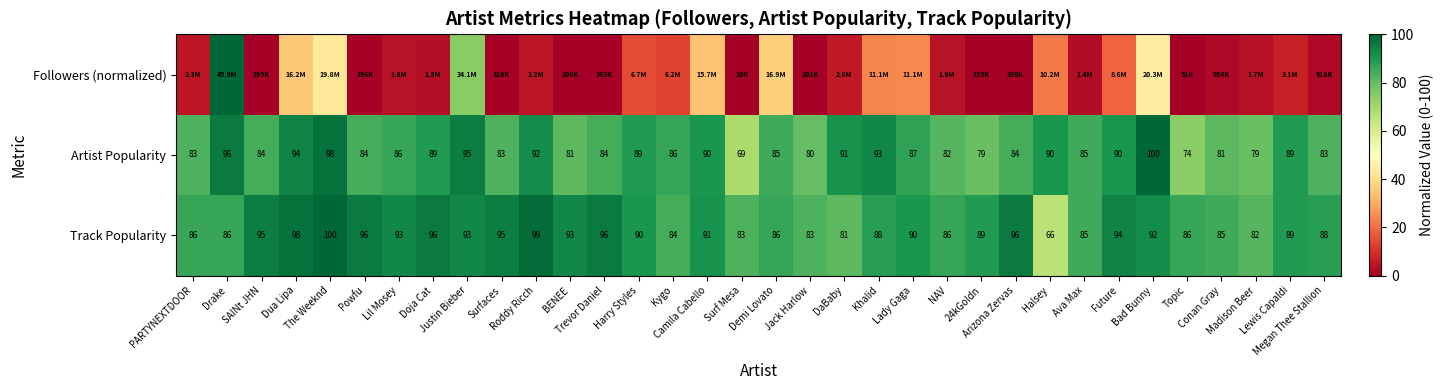

Read the Track Popularity value at Arizona Zervas.

96.0